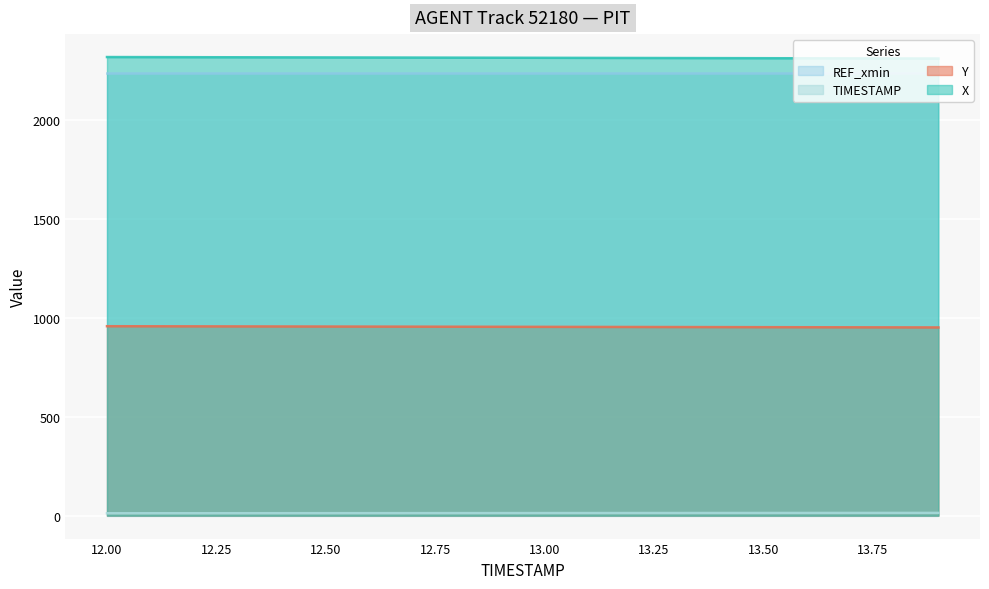

True or false: X has a value of 2316.5 at 13.00.

True